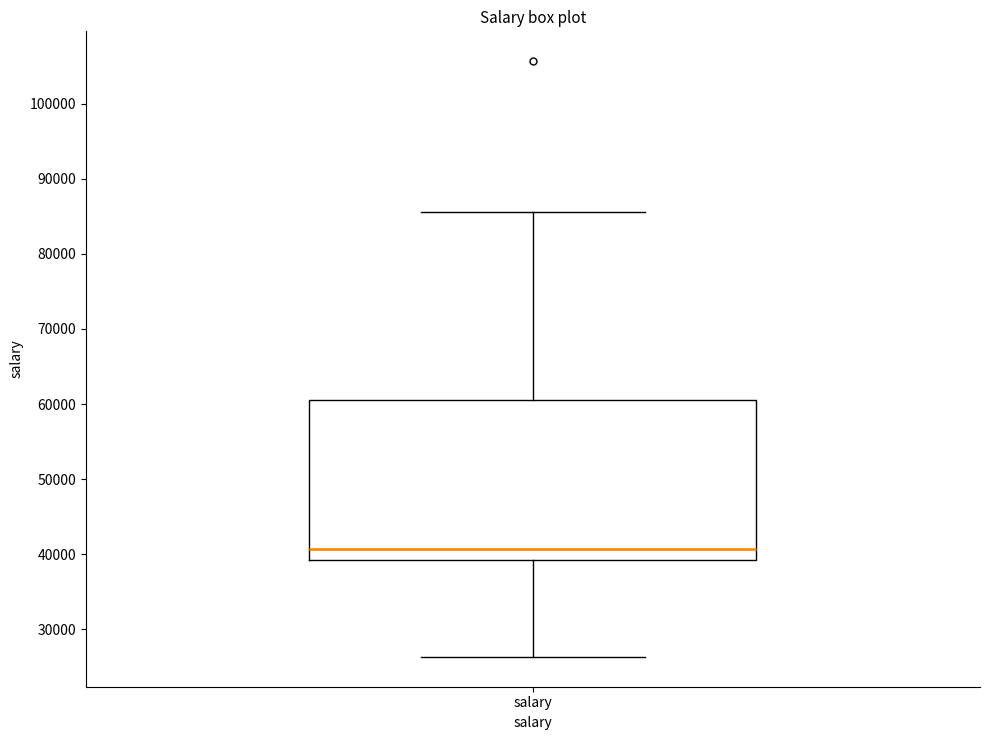

Transcribe this box plot: give where the median line is, the range the box spans, and where the two whiskers end, as read against the y-axis. The values are not printed on the chart, so give them approximately, as read against the axis.

median 41000, box 39000 to 61000, whiskers 26000 to 86000